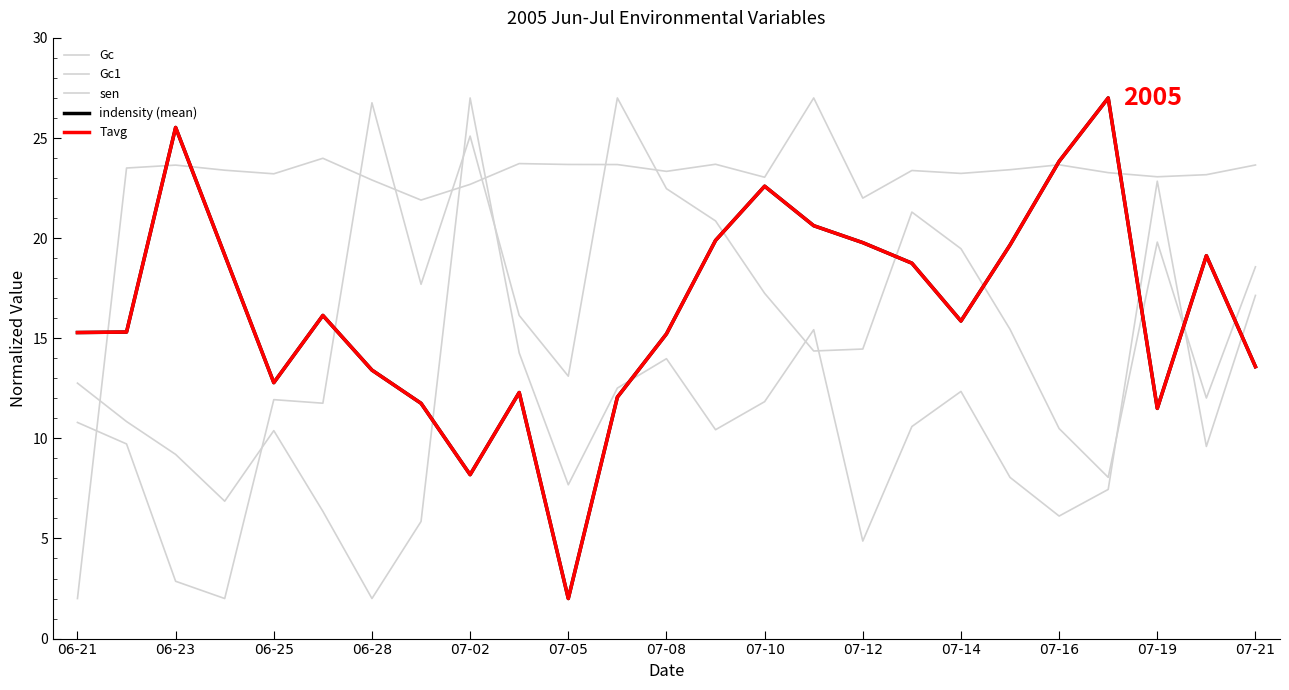

True or false: Gc and sen intersect in this chart.

True